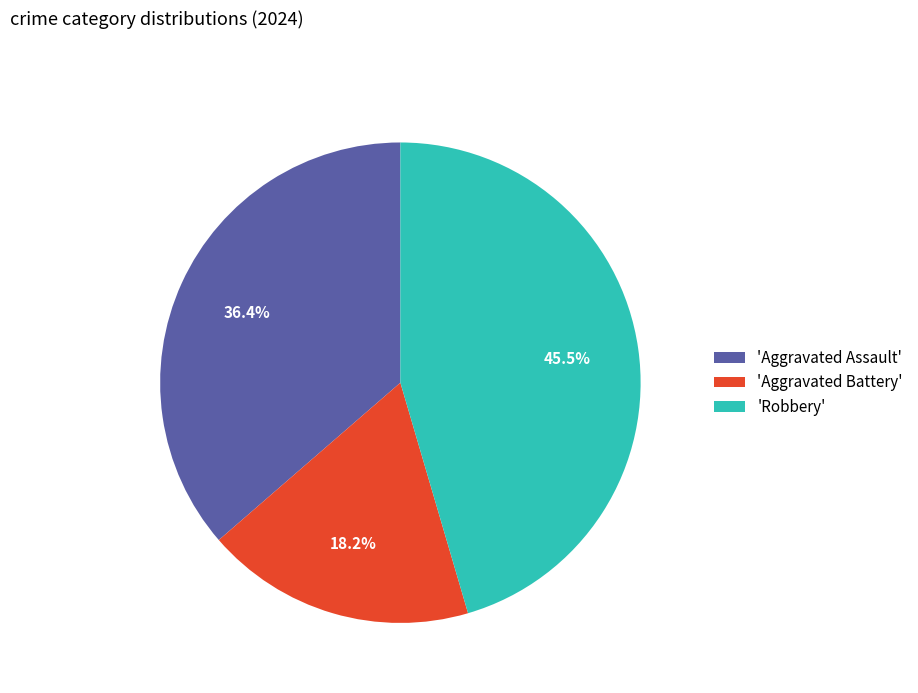

Which has a higher value, 'Aggravated Assault' or 'Aggravated Battery'?

'Aggravated Assault'